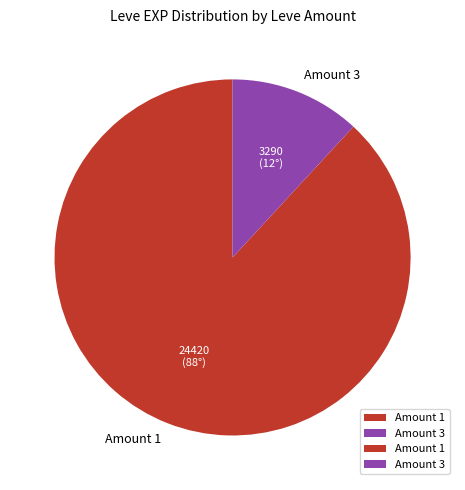

True or false: Amount 1 accounts for 82% of the total.

False